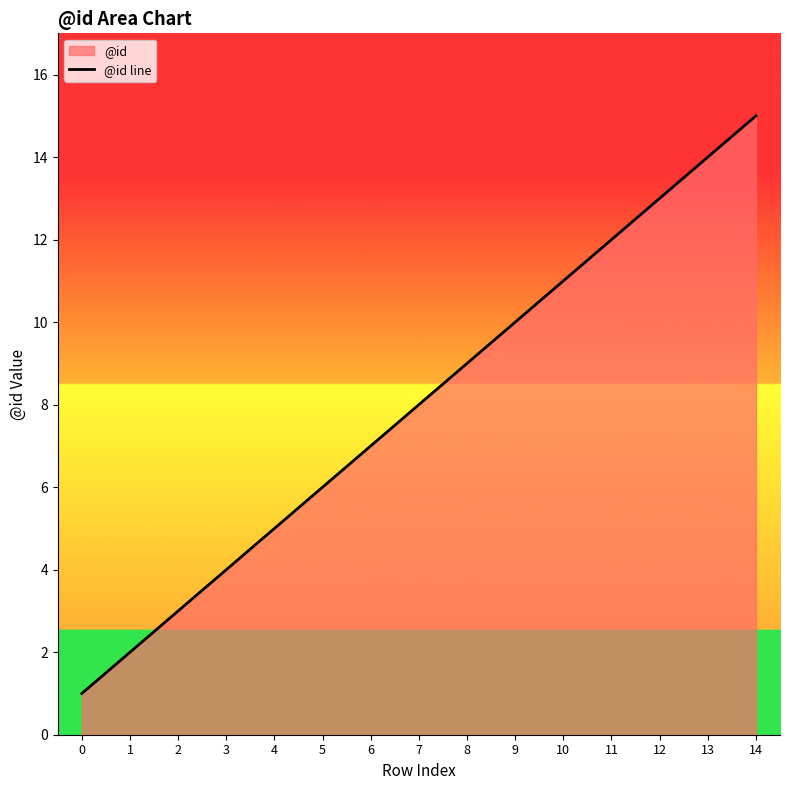

Rank the categories by value from highest to lowest.

14, 13, 12, 11, 10, 9, 8, 7, 6, 5, 4, 3, 2, 1, 0